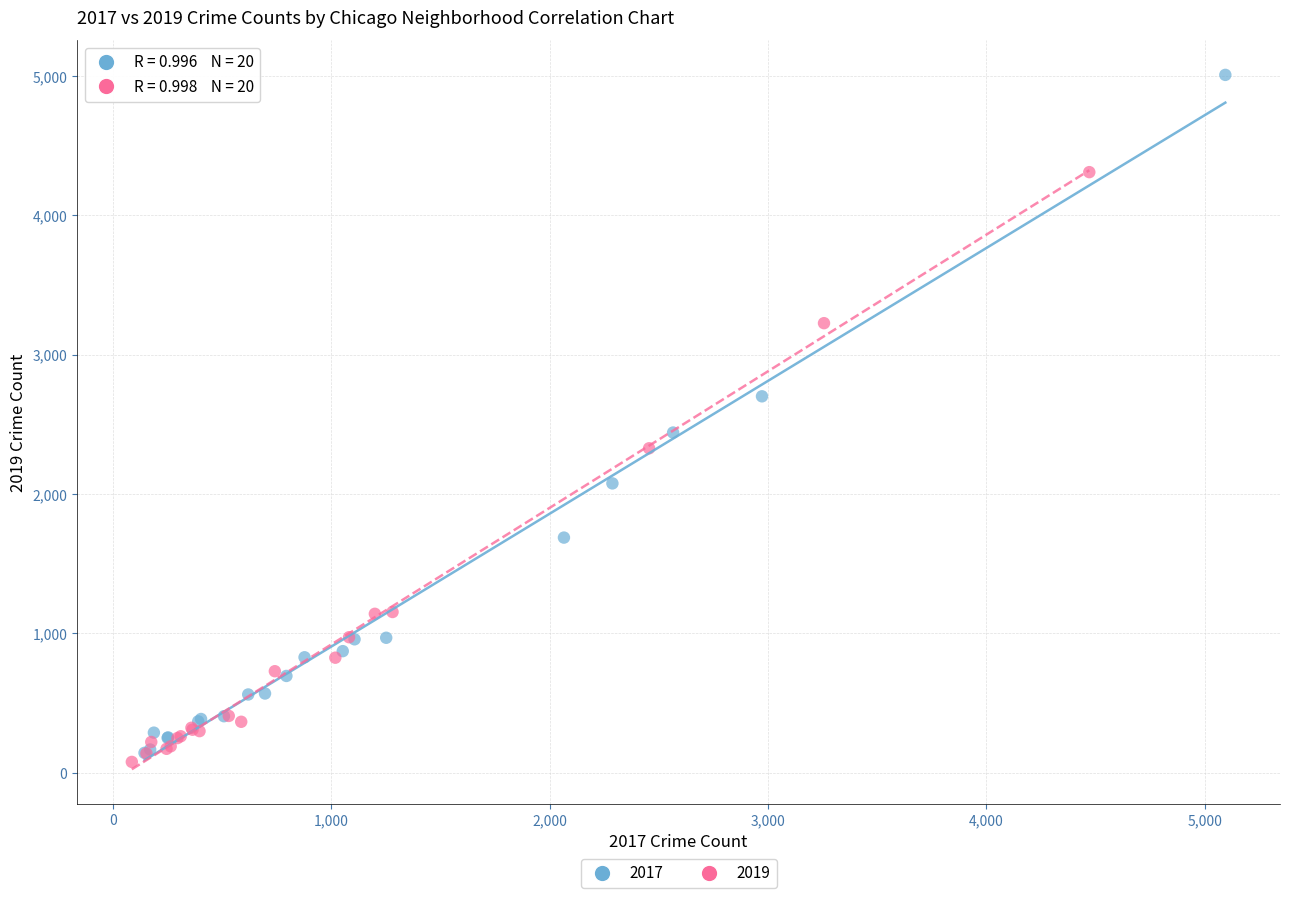

Which series has the widest spread of Y values?

2017